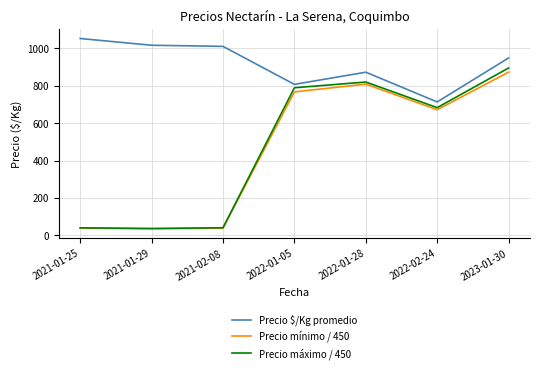

What is the difference between the Precio $/Kg promedio values at 2021-01-29 and 2022-02-24?

303.0